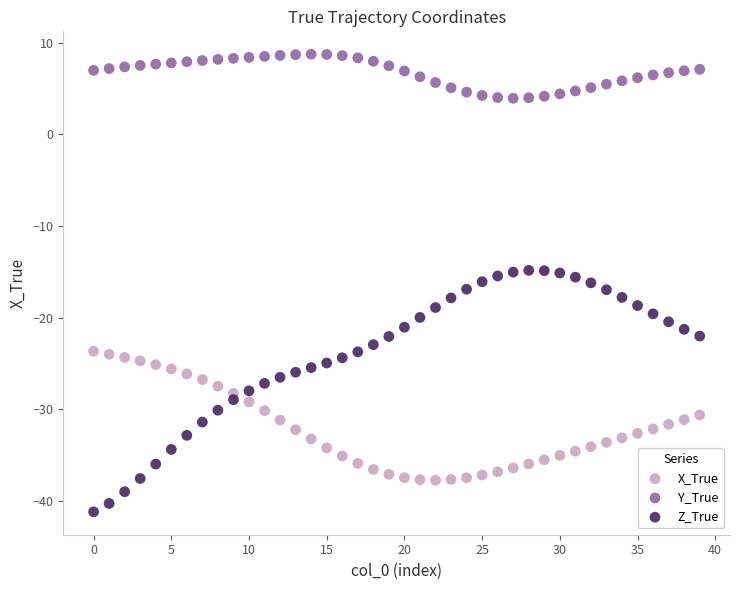

Which series reaches the maximum Y coordinate?

Y_True